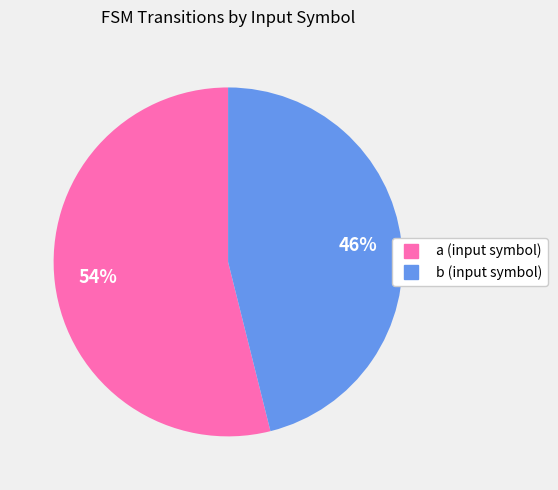

To the nearest percent, what is the difference between the largest and smallest slice percentages?

8%